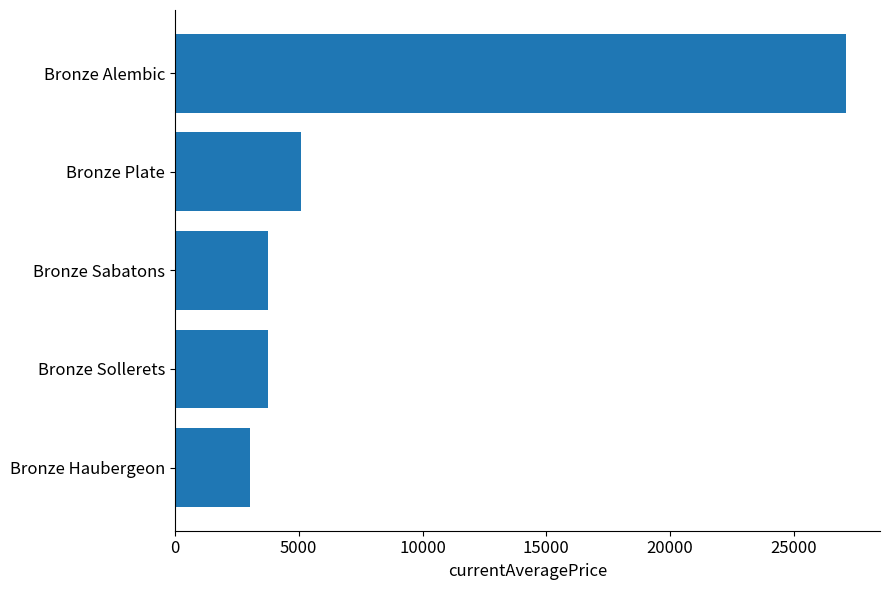

At which category does the chart reach its minimum across all series?

Bronze Haubergeon